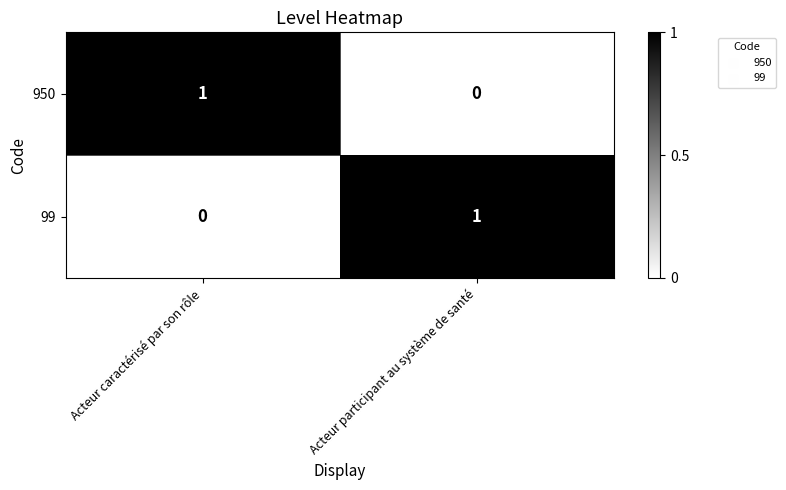

Rank the categories by 950 value from lowest to highest.

Acteur participant au système de santé, Acteur caractérisé par son rôle